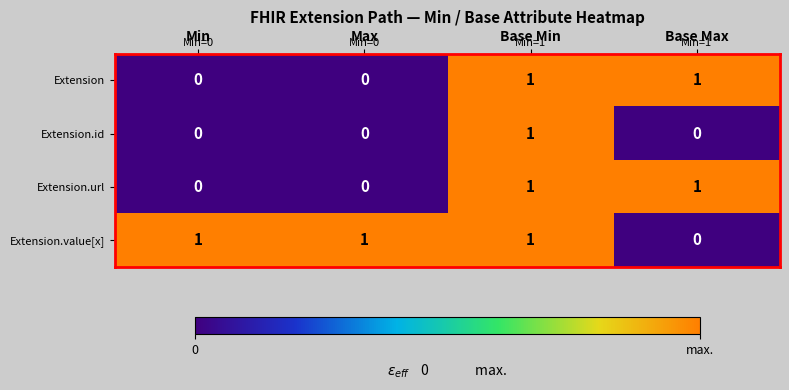

Count the Extension values in the range 0 to 1.

4